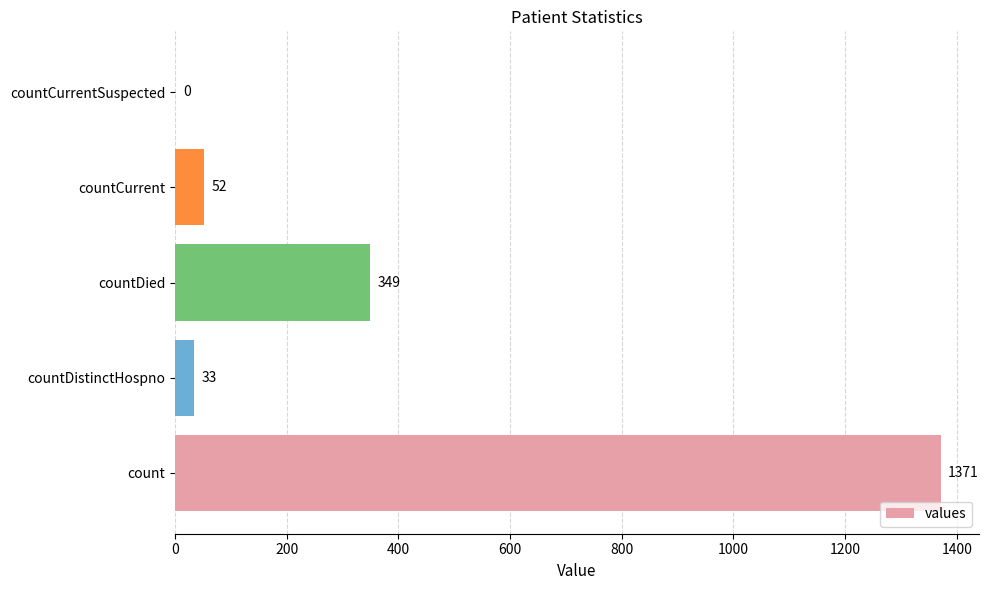

Are the bars grouped side by side (vs. stacked)?

No